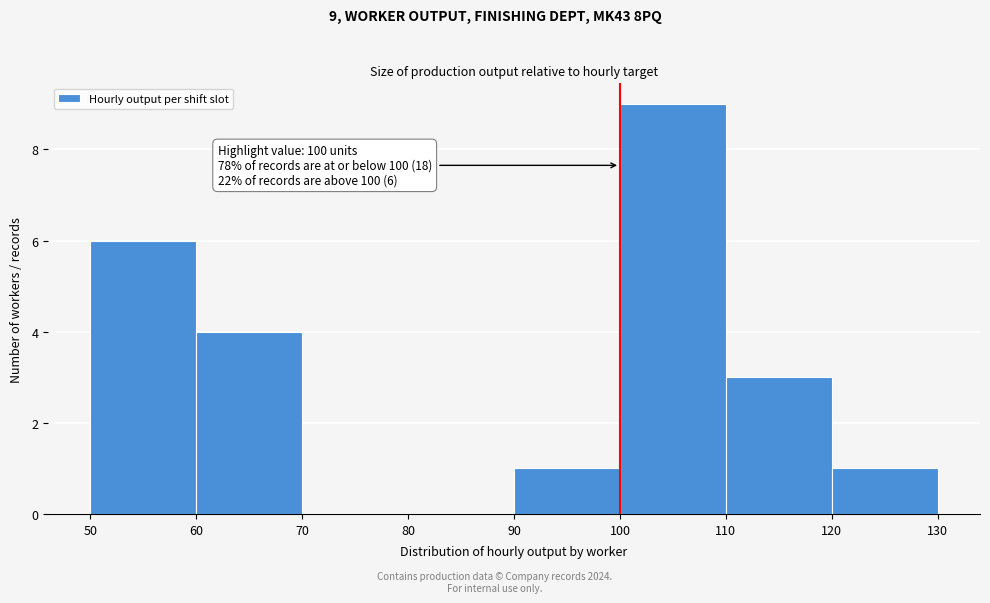

Over which range of the x-axis is the bar tallest?

100 to 110